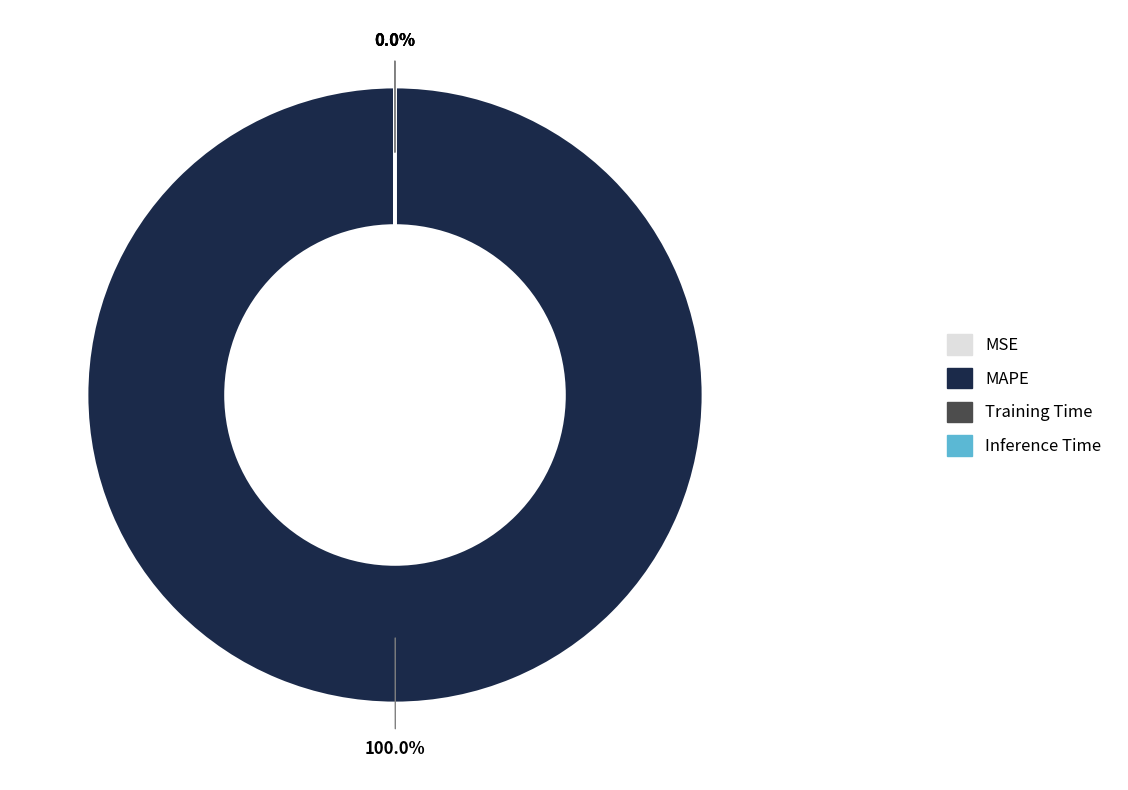

Is there a majority slice in this chart?

Yes